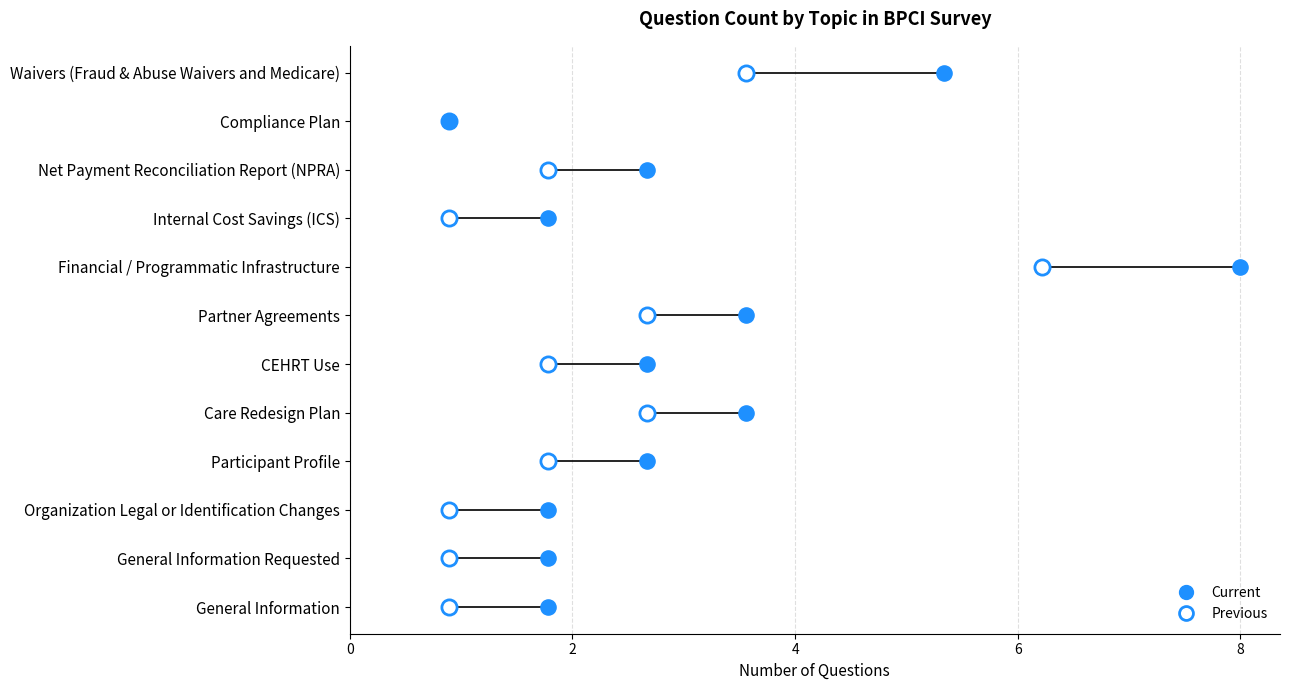

Which series has the widest spread of Y values?

Current